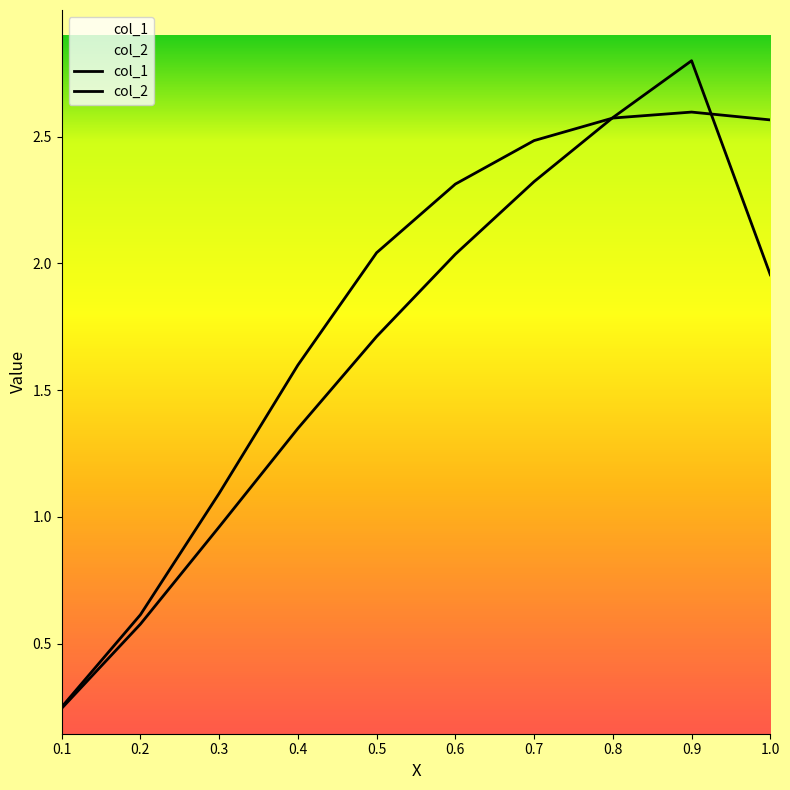

Reading left to right, transcribe all the data shown in this chart.

col_1: 0.1=0.3	0.2=0.6	0.3=1.1	0.4=1.6	0.5=2.0	0.6=2.3	0.7=2.5	0.8=2.6	0.9=2.6	1.0=2.6
col_2: 0.1=0.2	0.2=0.6	0.3=1.0	0.4=1.3	0.5=1.7	0.6=2.0	0.7=2.3	0.8=2.6	0.9=2.8	1.0=2.0